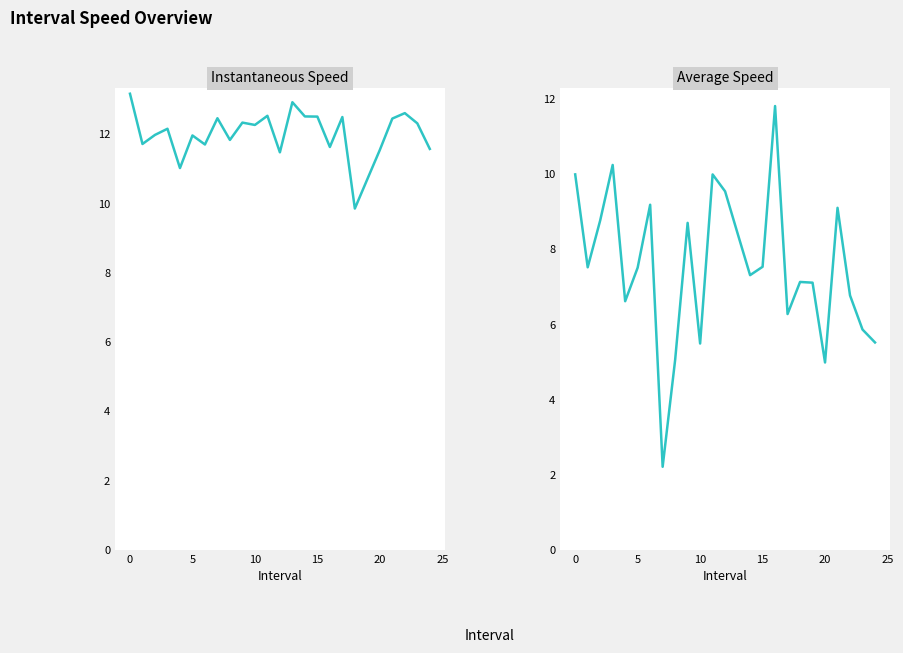

The value of instspeed at 16 is 17.0. True or false?

False